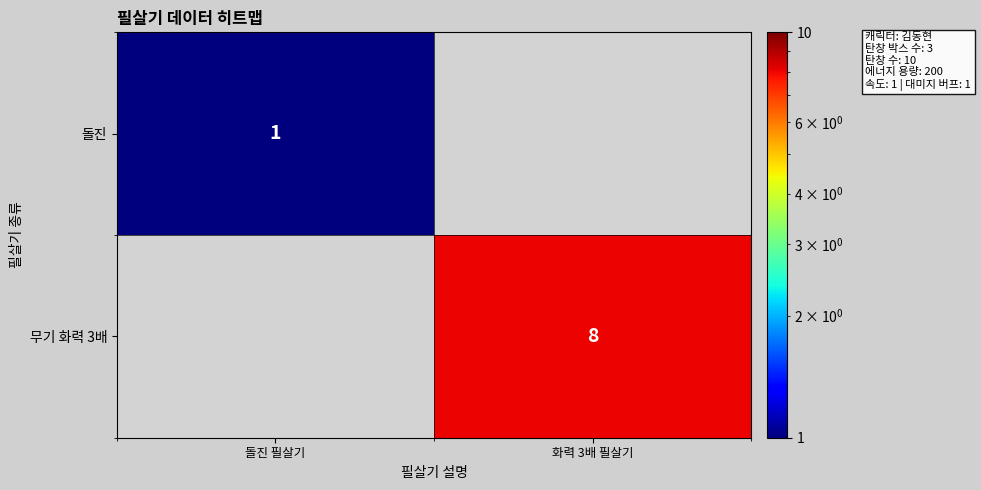

Is it true that 무기 화력 3배 equals 11 at 화력 3배 필살기?

False